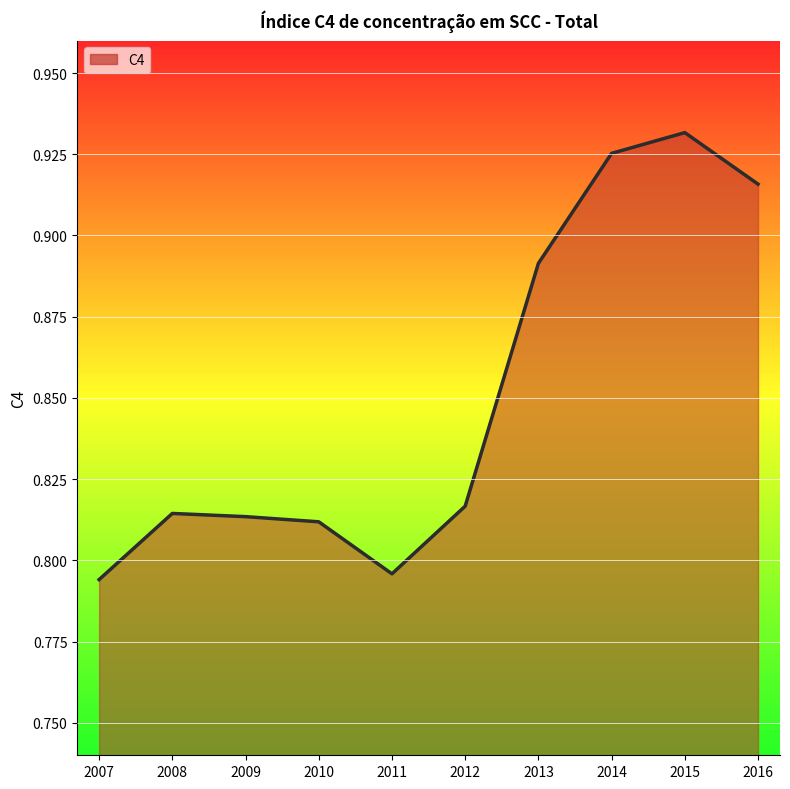

What is the change in value from 2010 to 2015?

+0.1